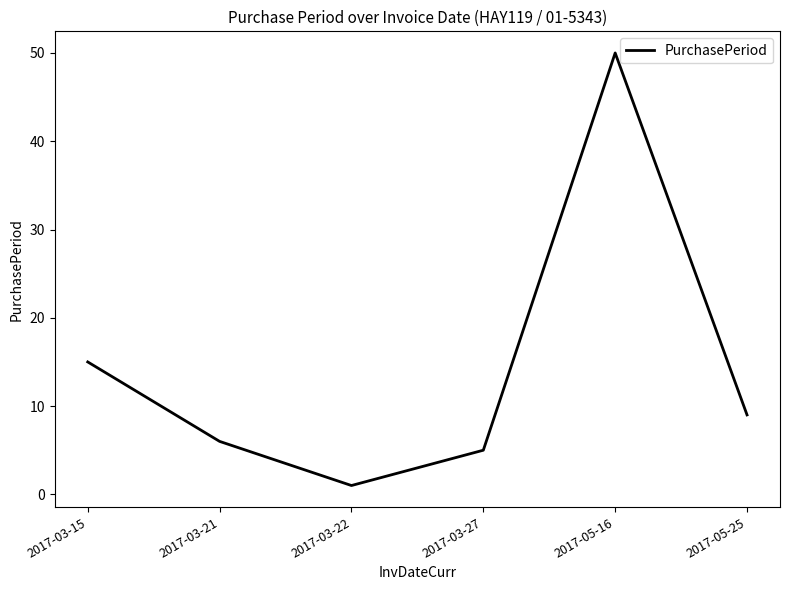

What is the minimum value shown in the chart?

1